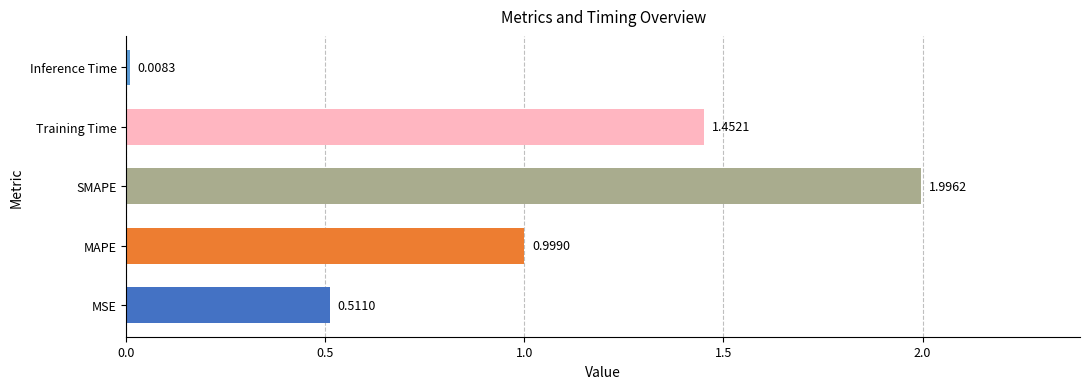

What is the average value?

1.0